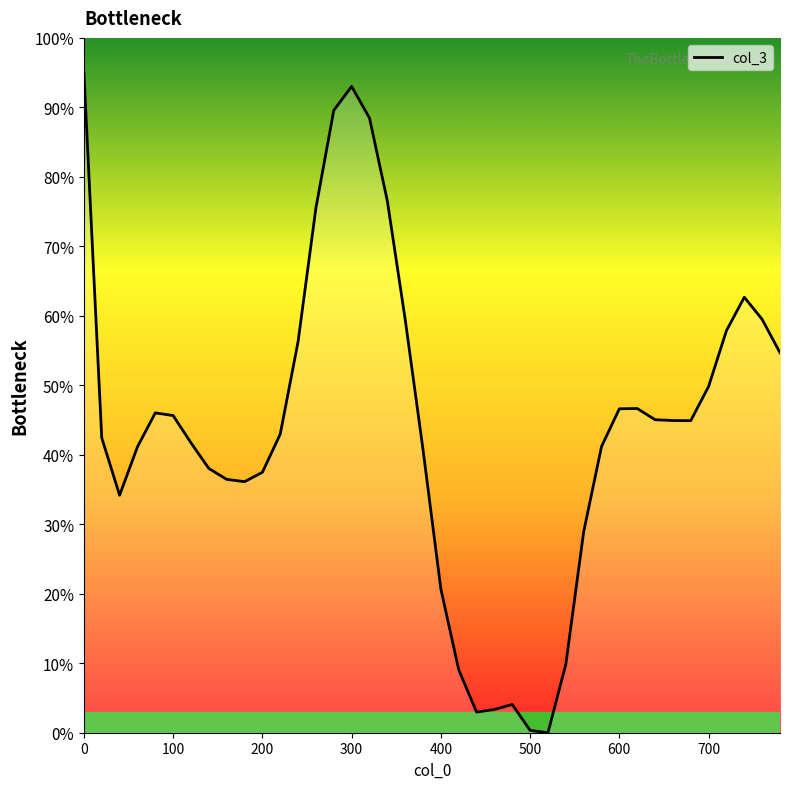

What is the difference between the maximum and minimum values?

95.0